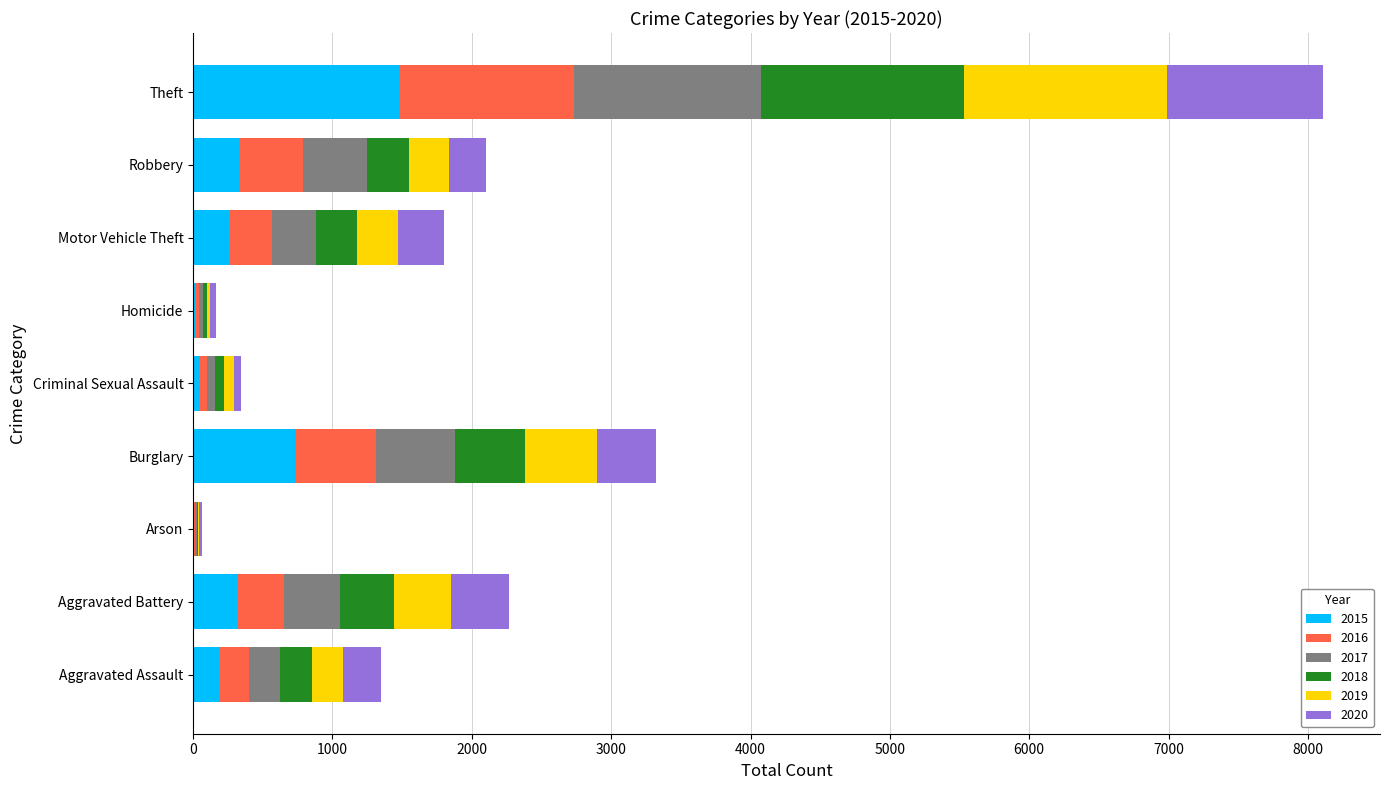

What is the highest value of the 2015 series?

1474